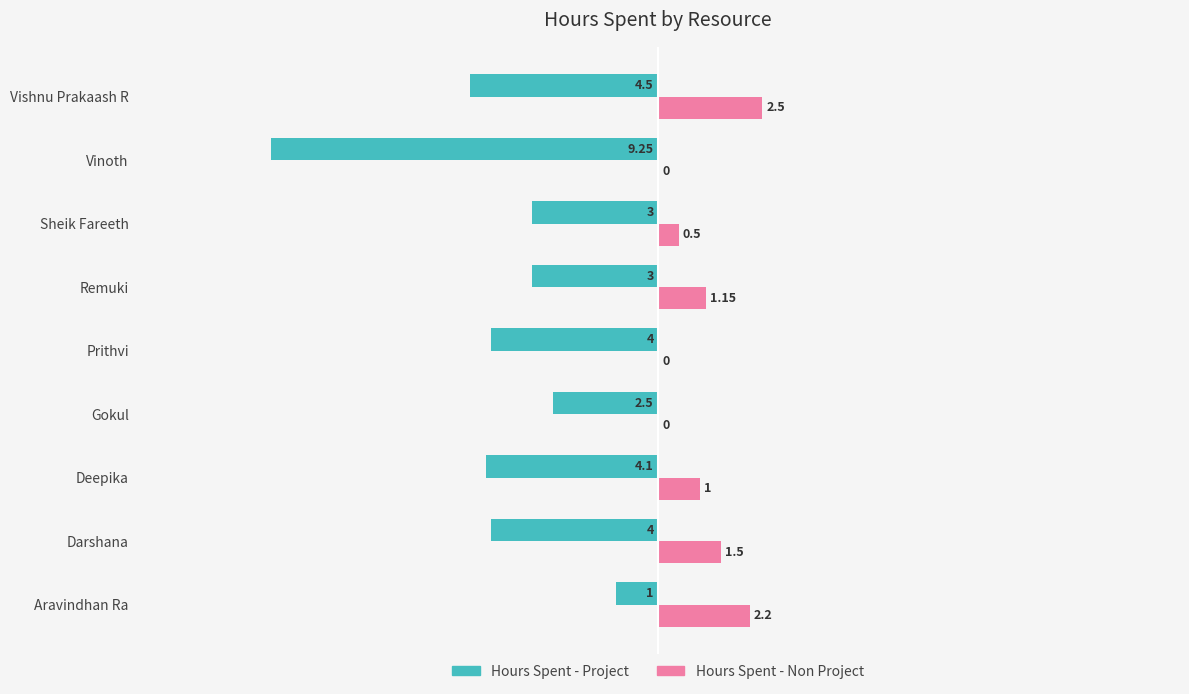

Where is Hours Spent - Project nearest to the value -5?

Vishnu Prakaash R